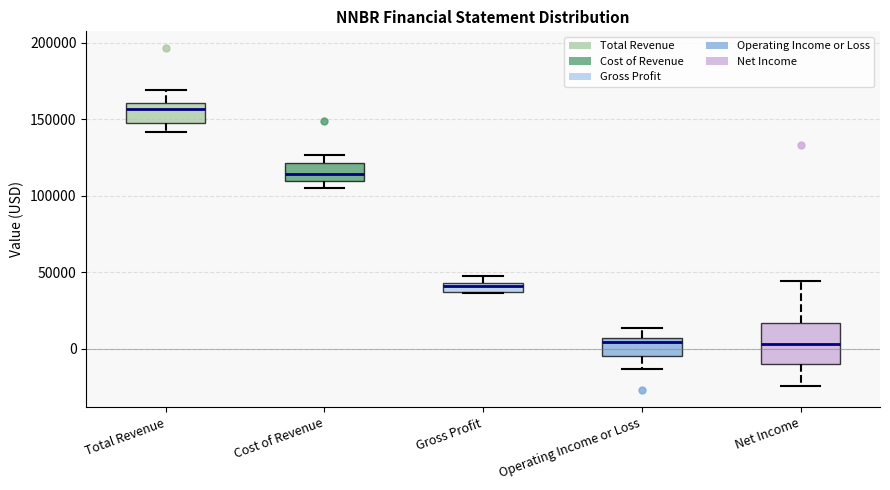

Which box's median line is the highest?

Total Revenue